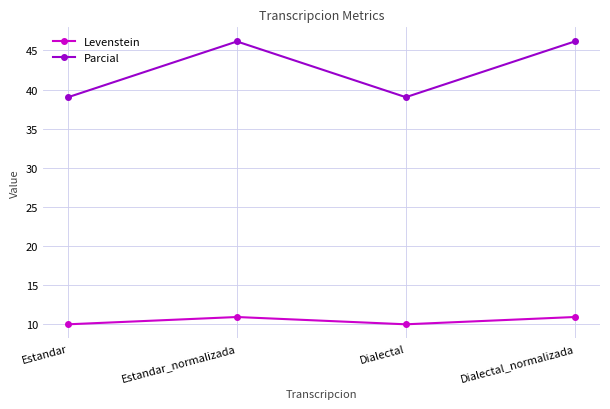

At how many categories does at least one series exceed 34?

4